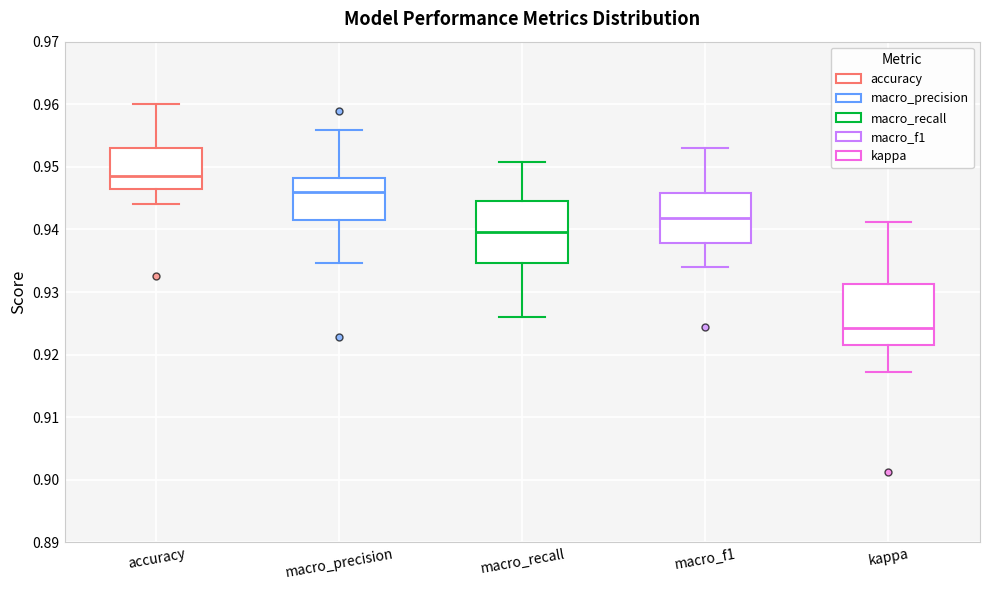

Reading left to right, read every box against the y-axis: the position of its median line, the range the box covers, and the ends of its whiskers. The values are not printed on the chart, so give them approximately, as read against the axis.

accuracy: median 0.949, box 0.947 to 0.953, whiskers 0.944 to 0.960
macro_precision: median 0.946, box 0.942 to 0.948, whiskers 0.935 to 0.956
macro_recall: median 0.940, box 0.935 to 0.945, whiskers 0.926 to 0.951
macro_f1: median 0.942, box 0.938 to 0.946, whiskers 0.934 to 0.953
kappa: median 0.924, box 0.921 to 0.931, whiskers 0.917 to 0.941